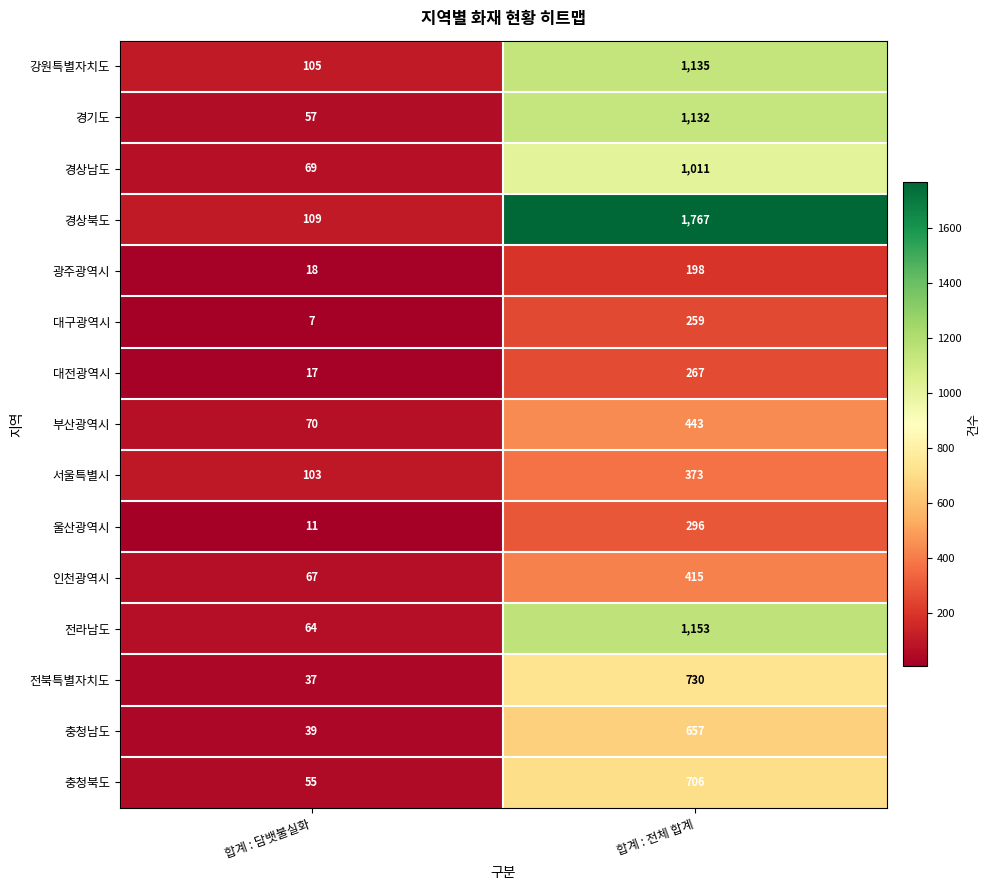

At 합계 : 담뱃불실화, list the series in order from smallest to largest.

대구광역시, 울산광역시, 대전광역시, 광주광역시, 전북특별자치도, 충청남도, 충청북도, 경기도, 전라남도, 인천광역시, 경상남도, 부산광역시, 서울특별시, 강원특별자치도, 경상북도